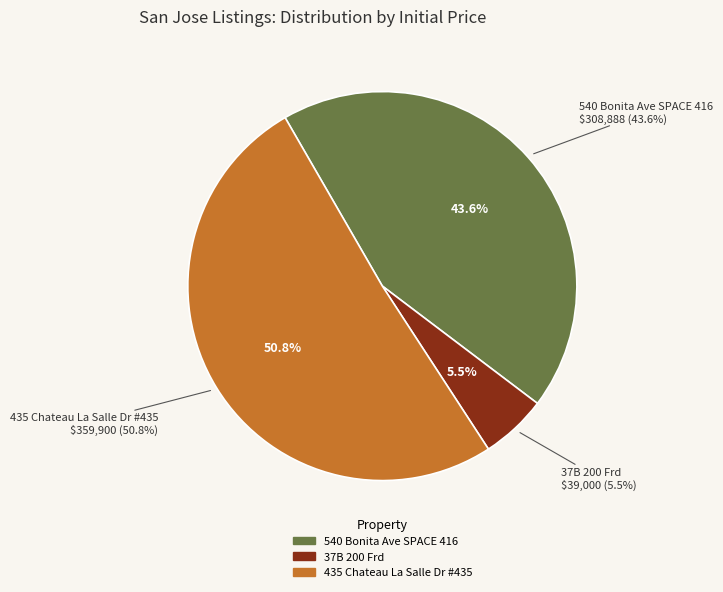

Rank the categories by value from highest to lowest.

435 Chateau La Salle Dr #435, 540 Bonita Ave SPACE 416, 37B 200 Frd